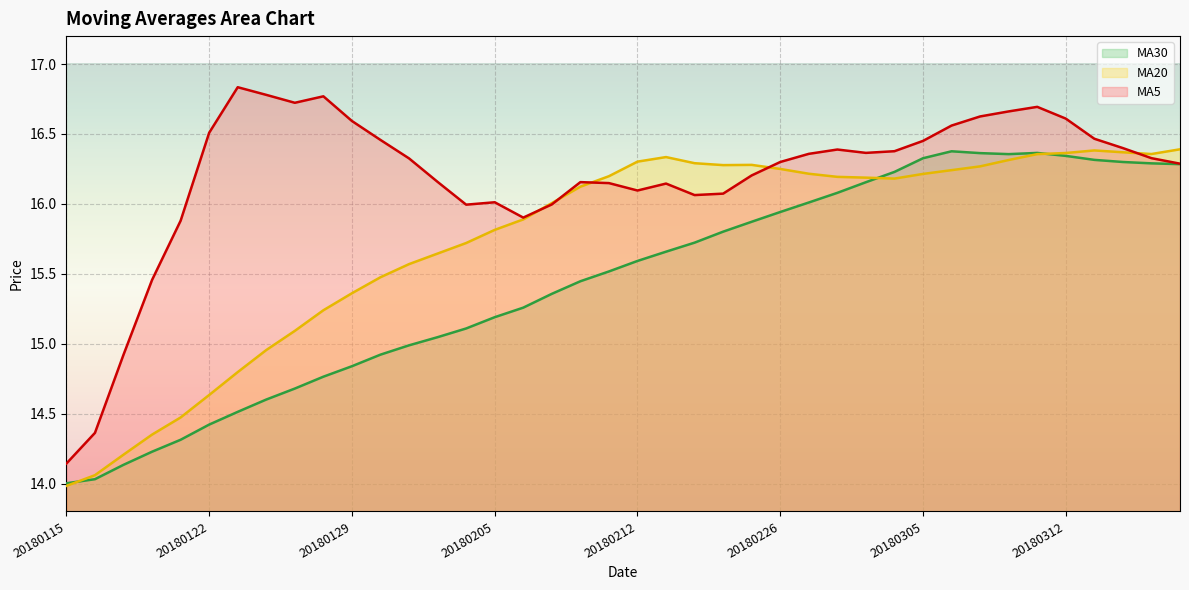

List the labels in order of ma30 value, smallest first.

20180115, 20180116, 20180117, 20180118, 20180119, 20180122, 20180123, 20180124, 20180125, 20180126, 20180129, 20180130, 20180131, 20180201, 20180202, 20180205, 20180206, 20180207, 20180208, 20180209, 20180212, 20180213, 20180214, 20180222, 20180223, 20180226, 20180227, 20180228, 20180301, 20180302, 20180316, 20180315, 20180314, 20180313, 20180305, 20180312, 20180308, 20180307, 20180309, 20180306